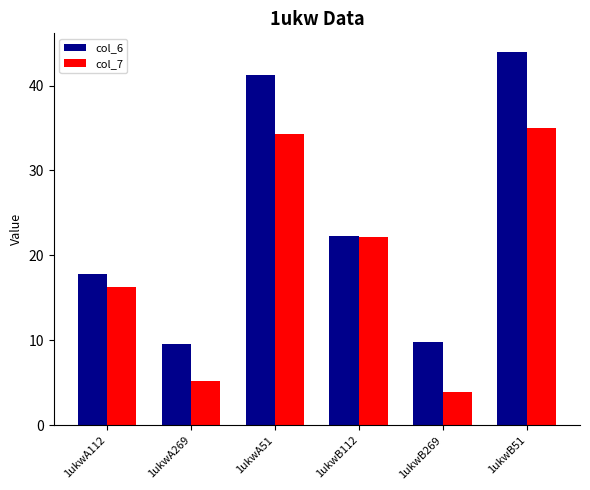

The col_6 series shows 9.5 at 1ukwA269. True or false?

True